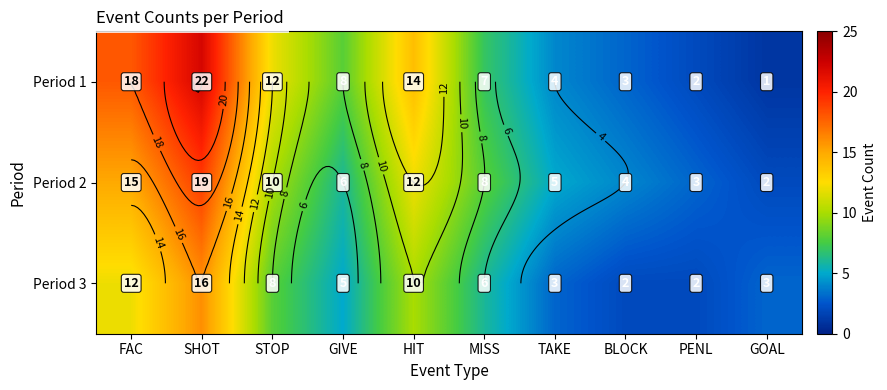

What value does the Period 1 series have at STOP, to the nearest 10?

10